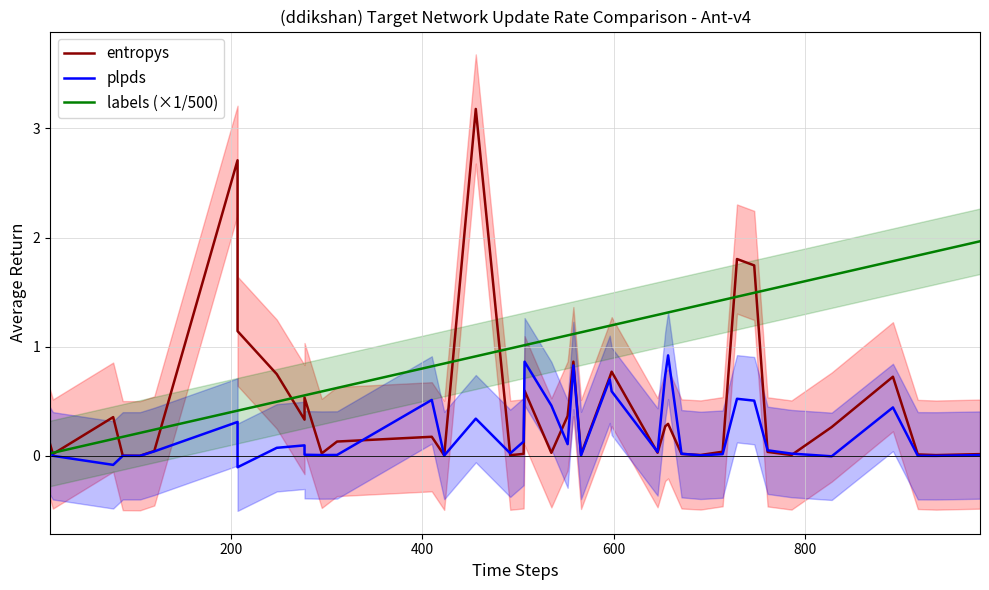

List the series in order of their overall mean, lowest first.

plpds, entropys, labels (×1/500)